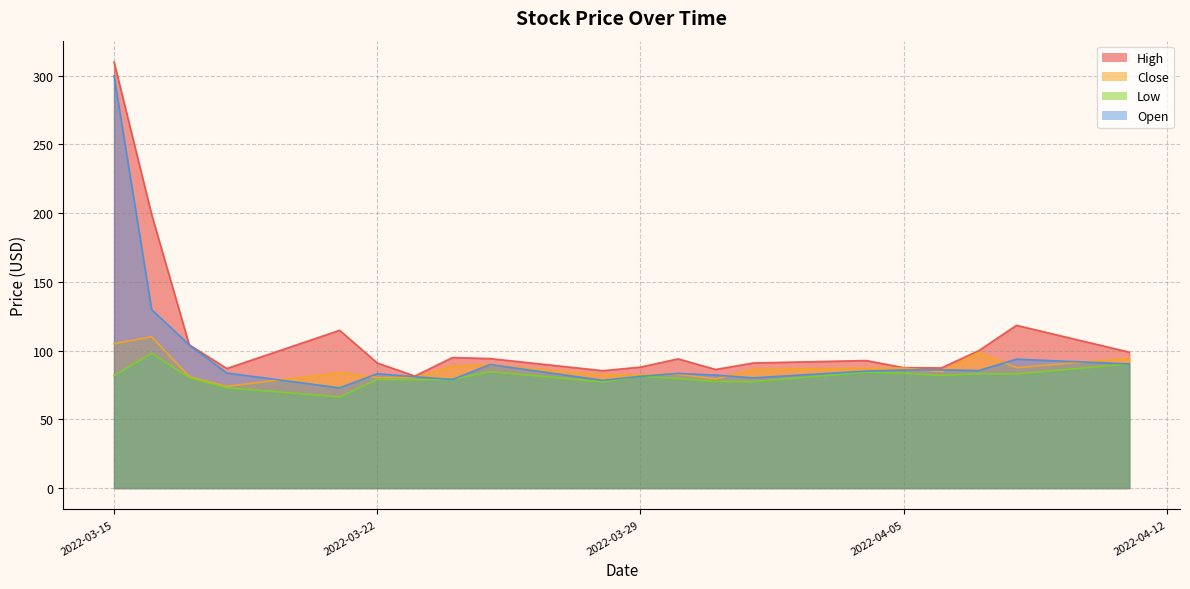

Reading left to right, list all the values displayed in this chart.

High: 310.0	199.0	104.2	87.0	114.8	91.0	81.5	95.0	94.2	85.4	88.0	94.0	86.3	91.0	92.8	87.6	87.4	100.0	118.4	98.9
Close: 105.0	110.1	81.1	74.0	84.1	80.4	80.4	89.0	89.7	82.3	82.4	82.8	79.4	86.4	87.2	87.3	84.7	98.8	87.6	94.5
Low: 81.8	98.0	80.4	73.0	66.3	79.0	78.8	79.0	84.7	77.2	81.3	79.7	77.5	77.4	84.3	83.6	81.9	83.2	83.0	90.3
Open: 300.0	129.8	104.2	83.7	72.9	83.2	81.0	79.0	89.9	78.4	81.3	83.4	82.2	80.2	85.1	85.9	86.0	85.5	93.8	90.3